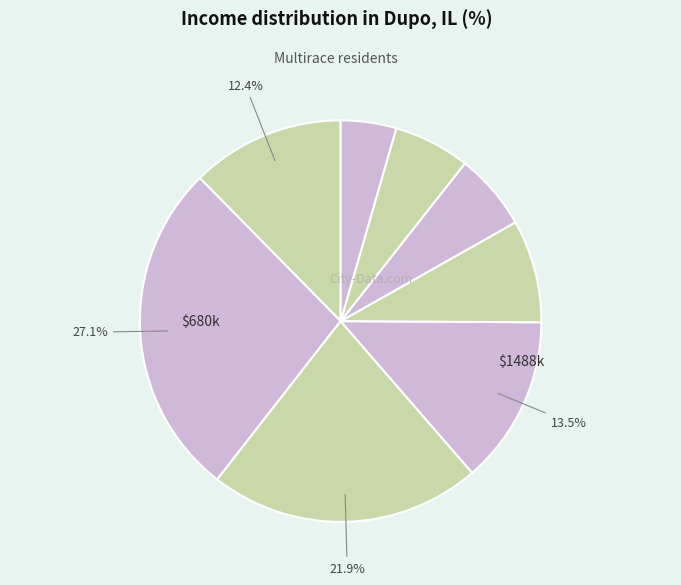

How many segments does this pie chart have?

8